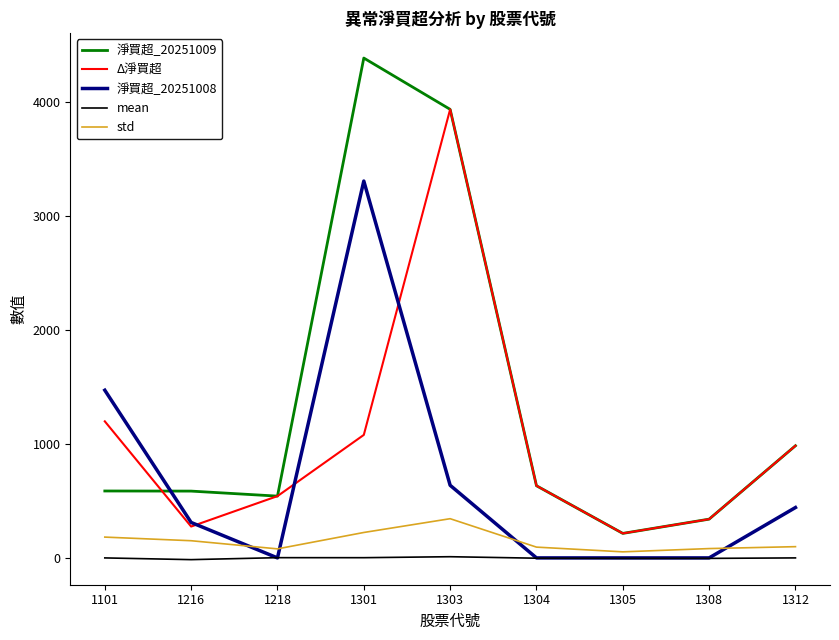

At 1301, list the series in order from smallest to largest.

mean, std, Δ淨買超, 淨買超_20251008, 淨買超_20251009